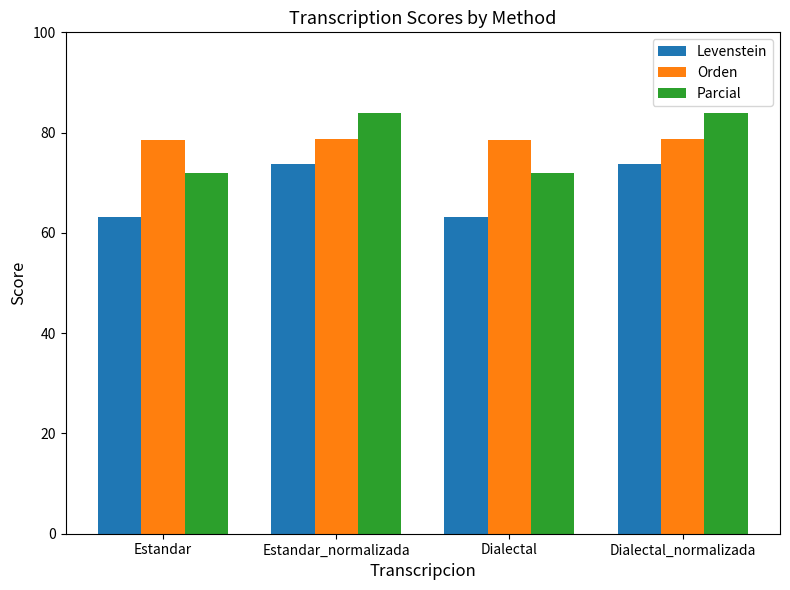

Does the chart contain stacked bars?

No